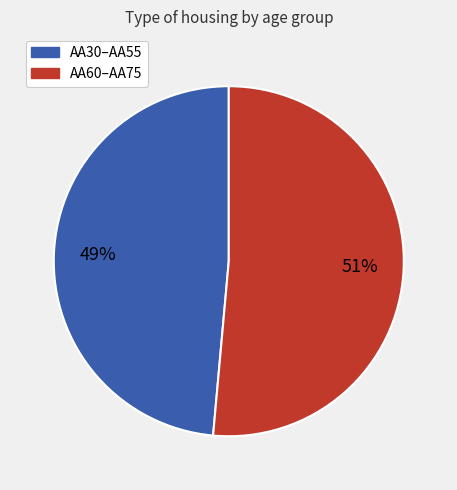

How many segments does this pie chart have?

2